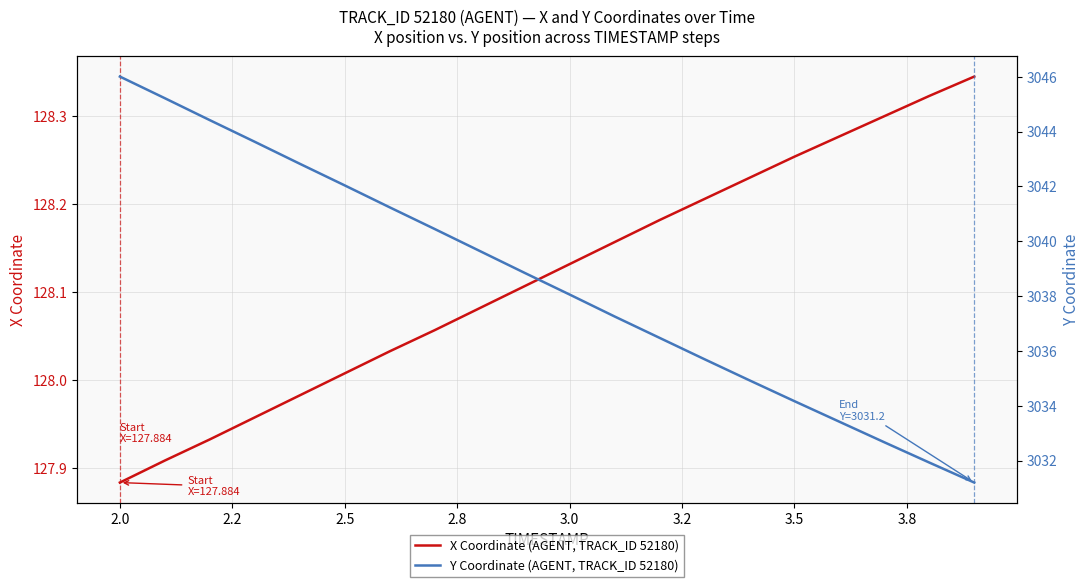

What is the maximum value shown in the chart?

3046.0